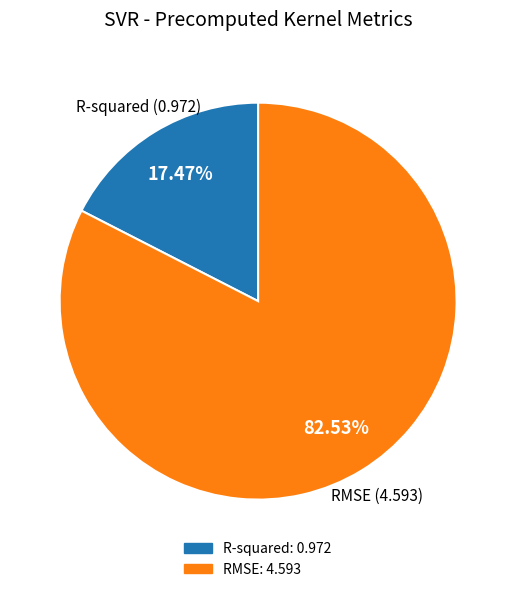

The R-squared slice represents 17% of the pie. True or false?

True